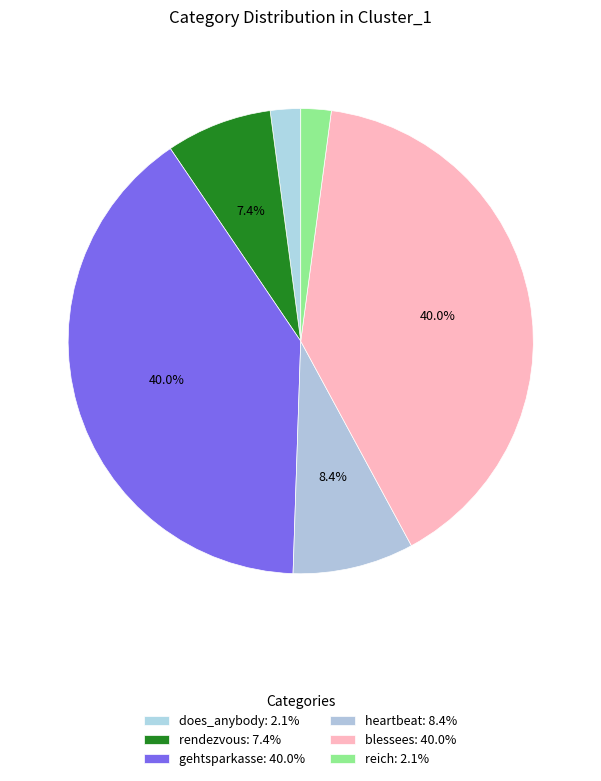

How many slices are in this pie chart?

6